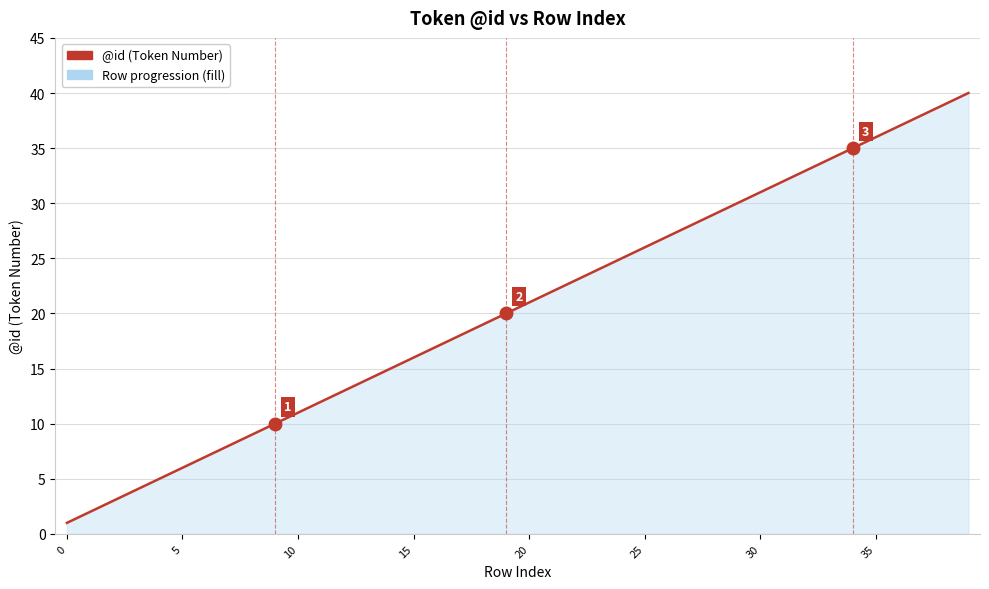

What is the maximum value shown in the chart?

40